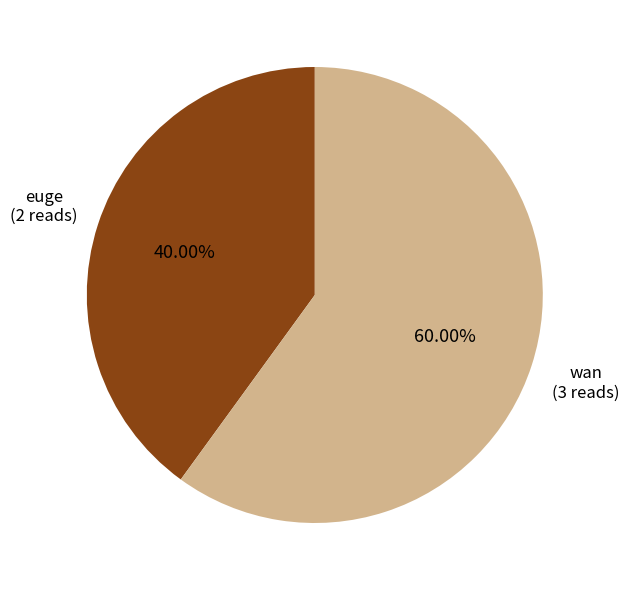

To the nearest percent, what is the average slice percentage?

50%